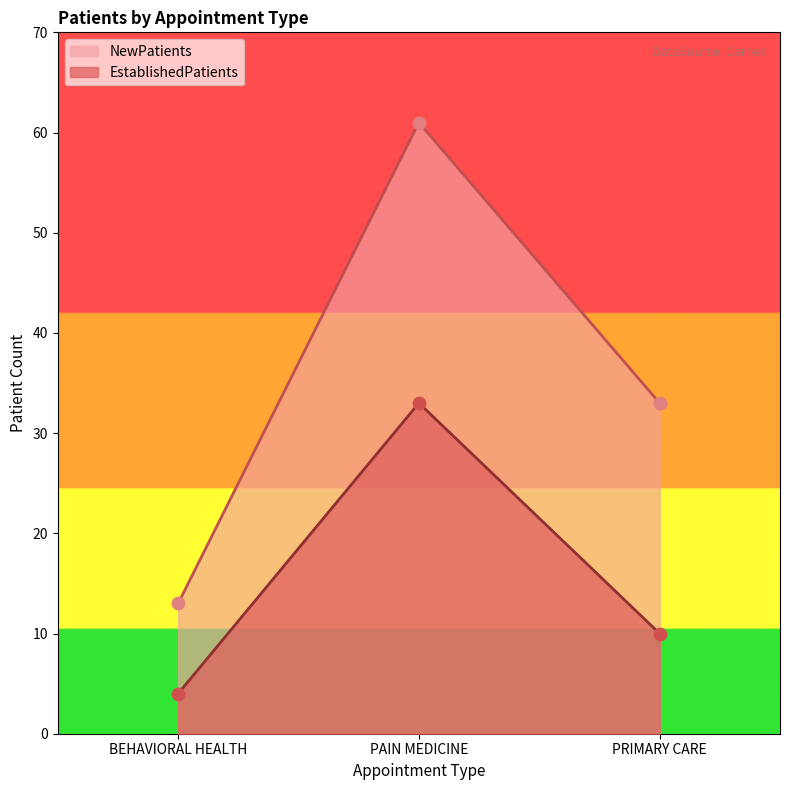

Which series reaches the minimum Y coordinate?

EstablishedPatients